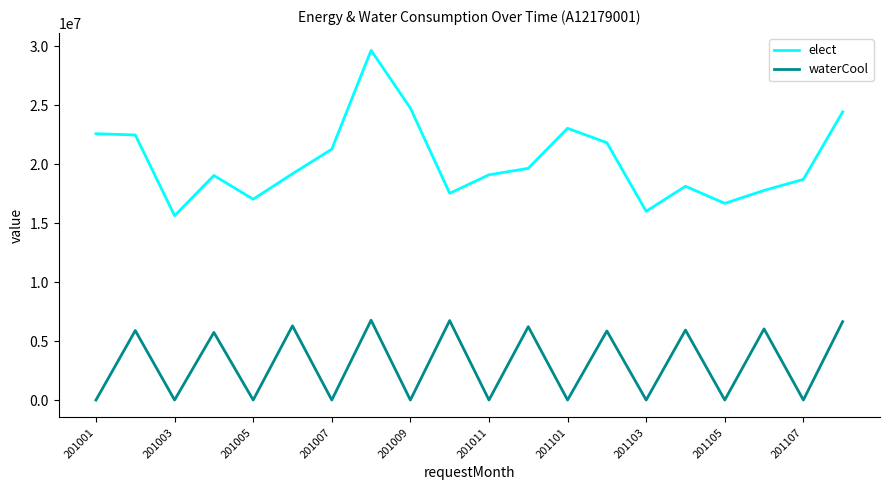

Which series has the largest total across all categories?

elect